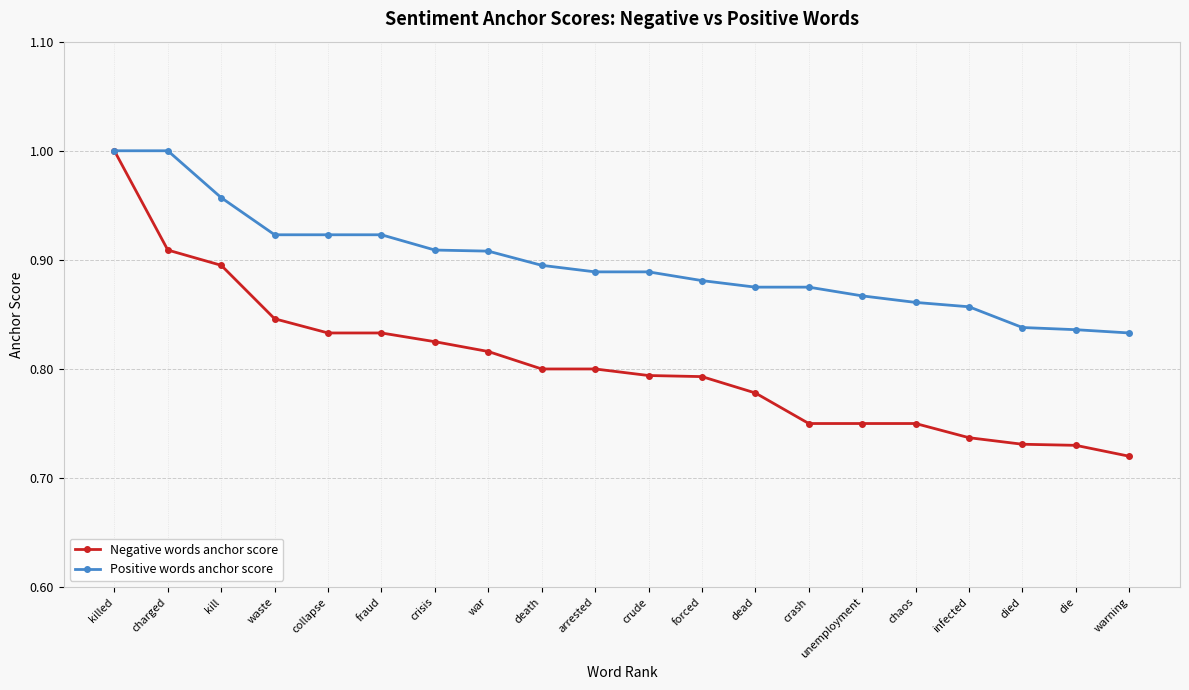

What are all the series names shown in the legend?

Negative words anchor score, Positive words anchor score